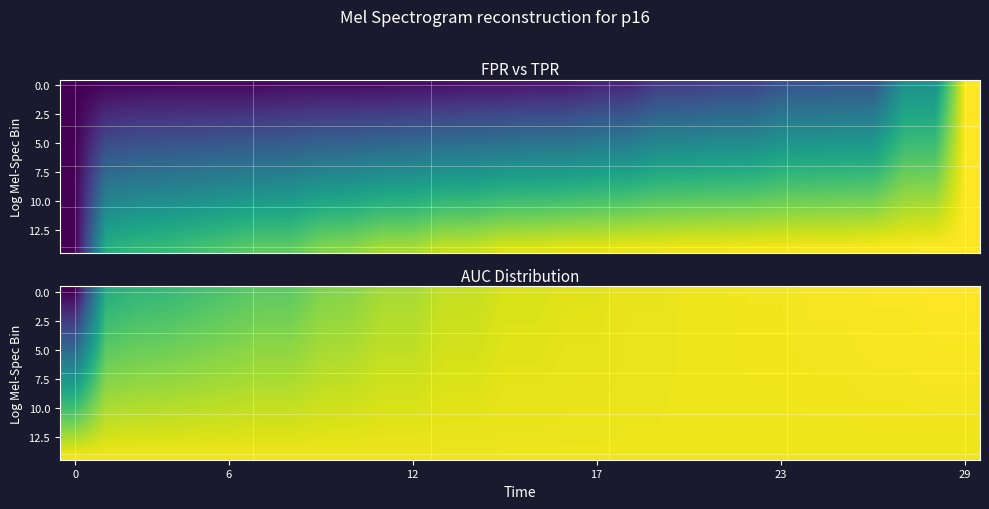

What is the average value of the 0.0 series?

0.9